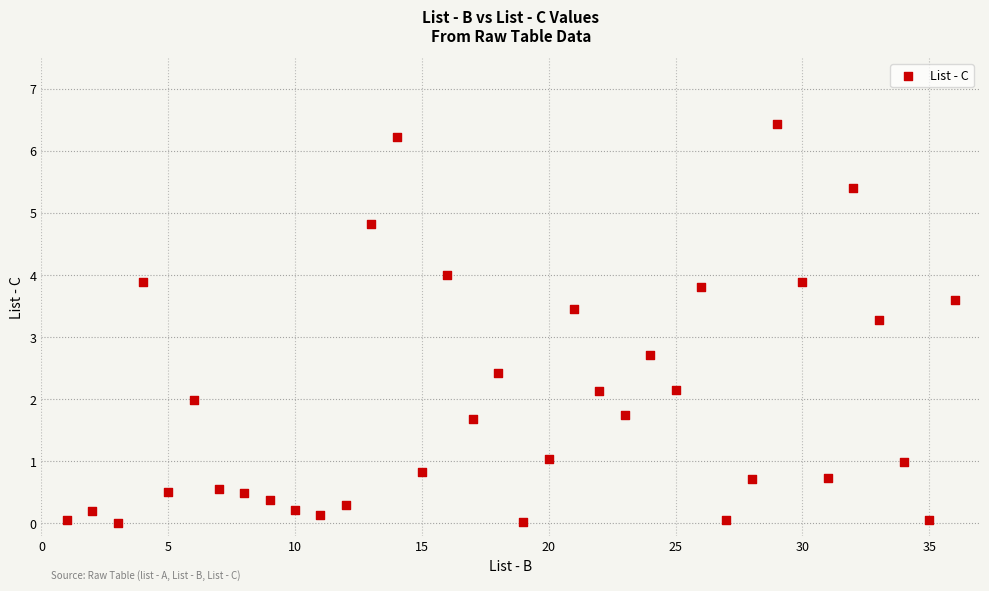

What is the range of Y values (max minus min)?

6.4